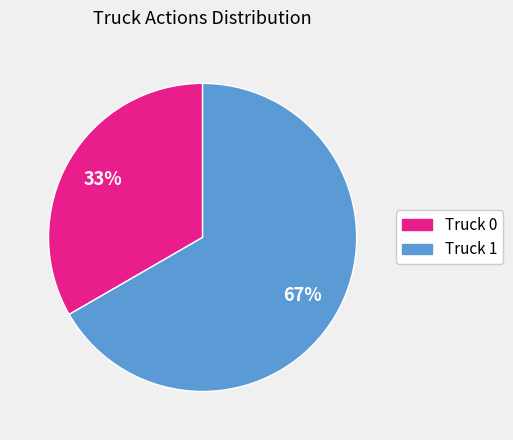

Rank the categories by value from highest to lowest.

Truck 1, Truck 0